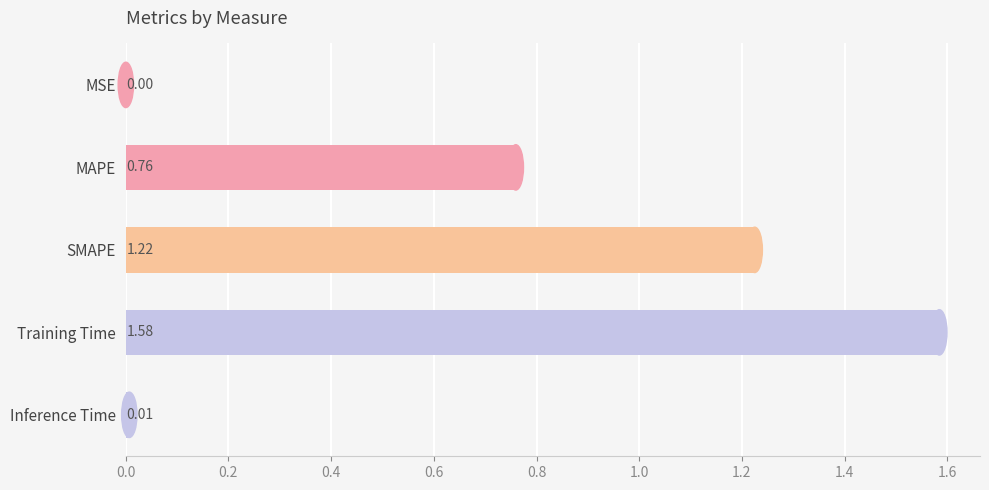

What is the sum of all values?

3.6